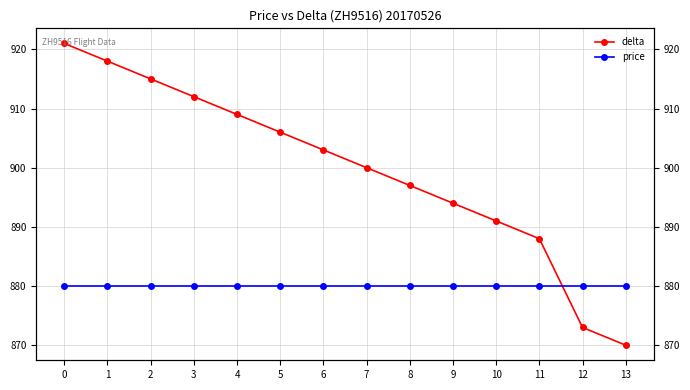

What is the total value across all series at 5?

1786